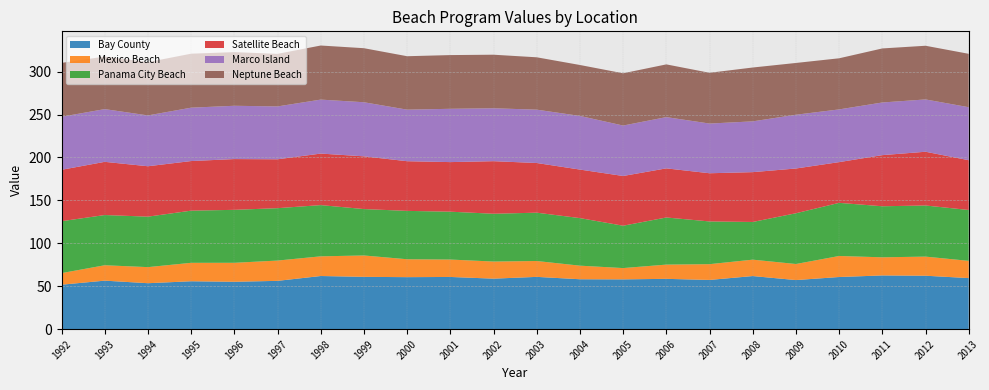

Reading right to left, what are all the values shown in this chart?

Bay County: 59.5	62.3	62.6	60.8	57.2	61.9	57.4	58.6	58.0	58.2	60.9	58.9	60.8	60.6	61.0	61.9	56.3	55.2	55.8	53.5	56.5	51.8
Mexico Beach: 20.1	22.3	21.1	24.5	18.7	19.1	18.4	16.6	13.2	15.8	18.5	19.9	20.3	20.9	24.9	22.9	23.6	22.1	21.5	18.7	17.9	13.5
Panama City Beach: 59.2	59.6	59.5	61.9	59.1	43.9	49.8	54.9	49.3	55.4	56.3	55.7	55.7	56.3	54.1	59.7	61.0	61.7	60.7	58.8	58.5	60.4
Satellite Beach: 58.0	62.6	59.6	47.5	52.1	58.0	56.1	57.2	57.9	56.5	57.9	61.2	57.7	57.9	61.4	60.0	56.9	59.1	57.8	58.7	61.9	59.9
Marco Island: 61.7	60.9	61.3	61.4	62.6	59.1	57.9	59.7	58.7	62.5	62.1	61.6	62.1	60.0	63.0	62.9	61.6	62.1	62.2	59.2	61.4	61.8
Neptune Beach: 62.2	62.5	63.0	59.5	60.3	62.7	59.1	61.4	60.9	59.3	61.0	62.4	62.6	62.2	62.9	63.0	61.2	62.5	62.9	62.1	61.2	62.7